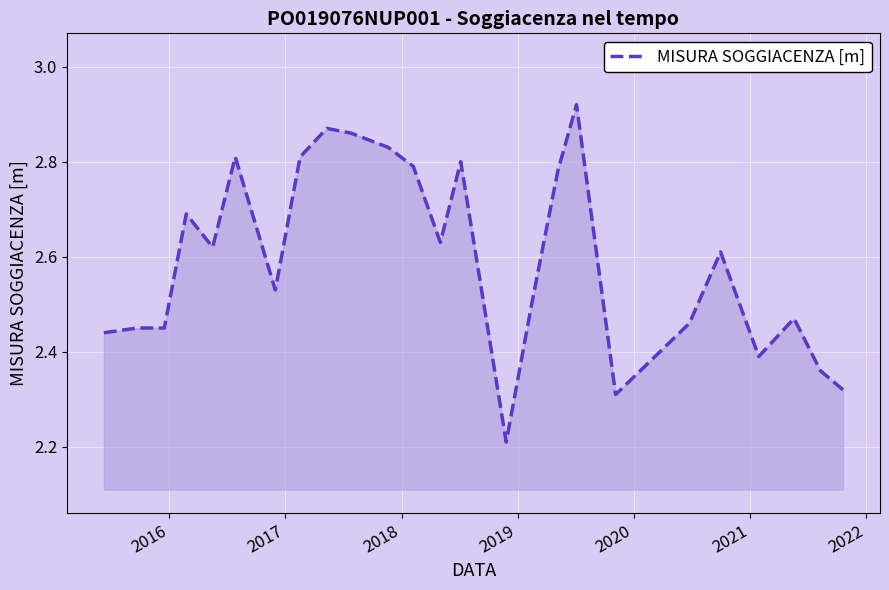

How many values are between 2 and 3?

25